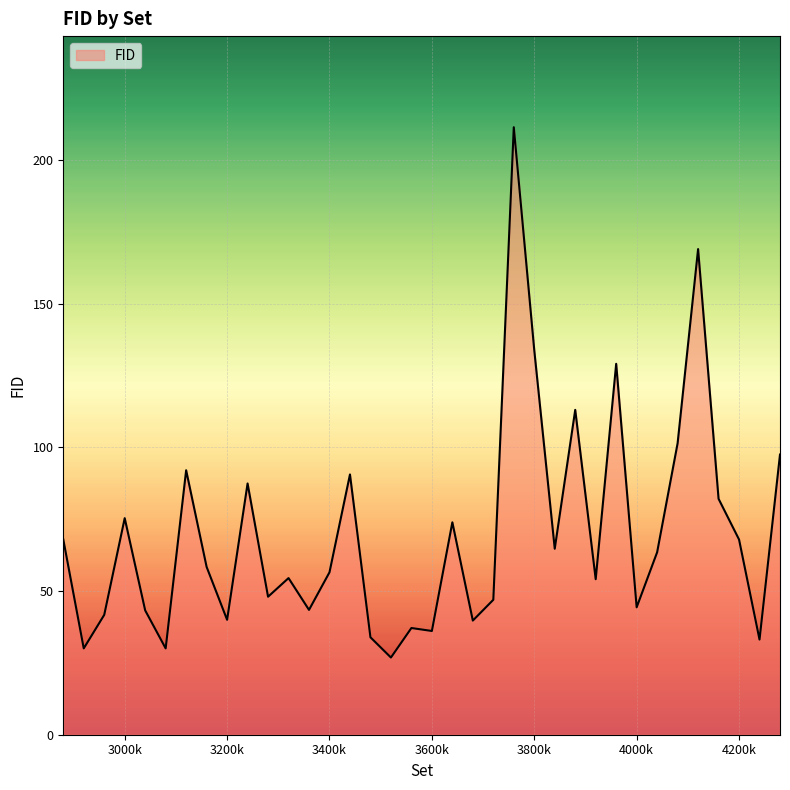

What is the minimum value shown in the chart?

26.9